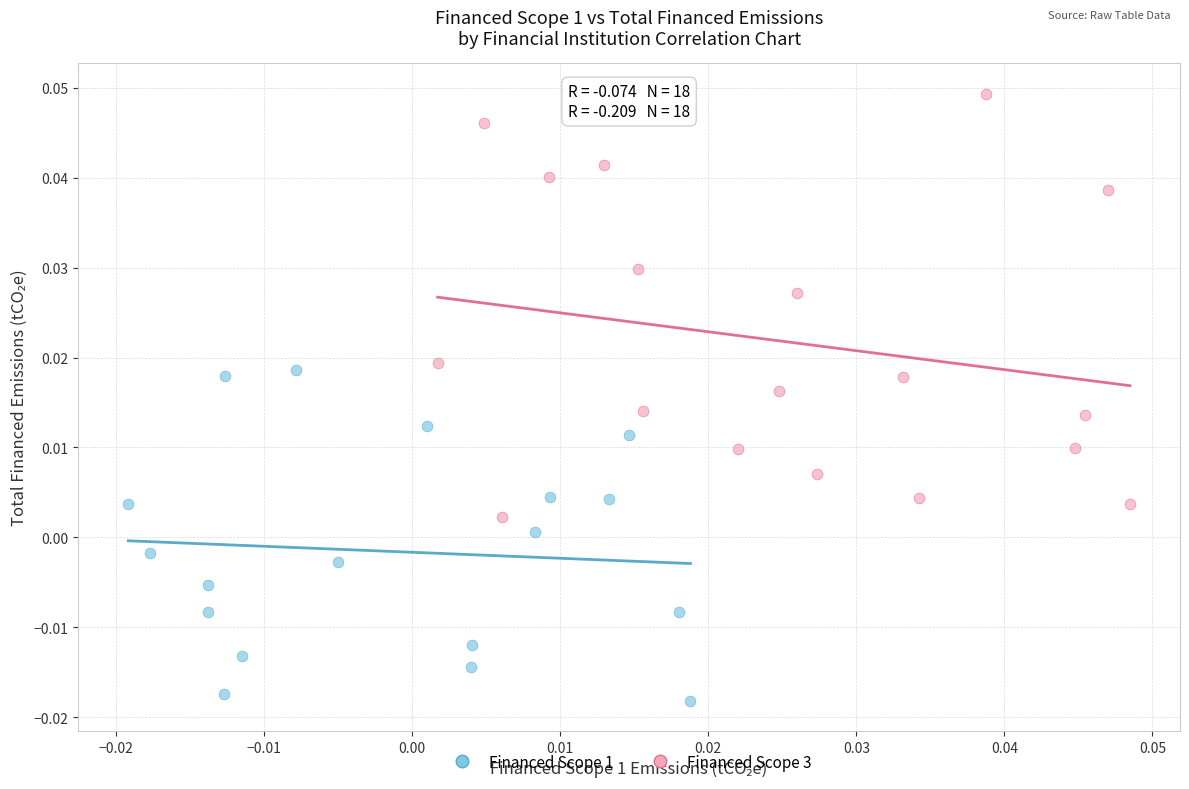

Which series reaches the minimum Y coordinate?

Financed Scope 1